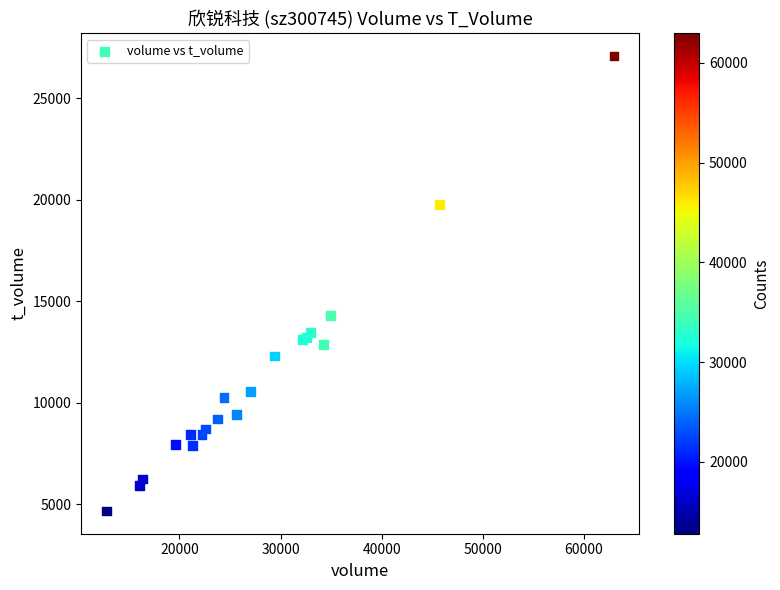

What Y value in the scatter plot is closest to 15865?

14277